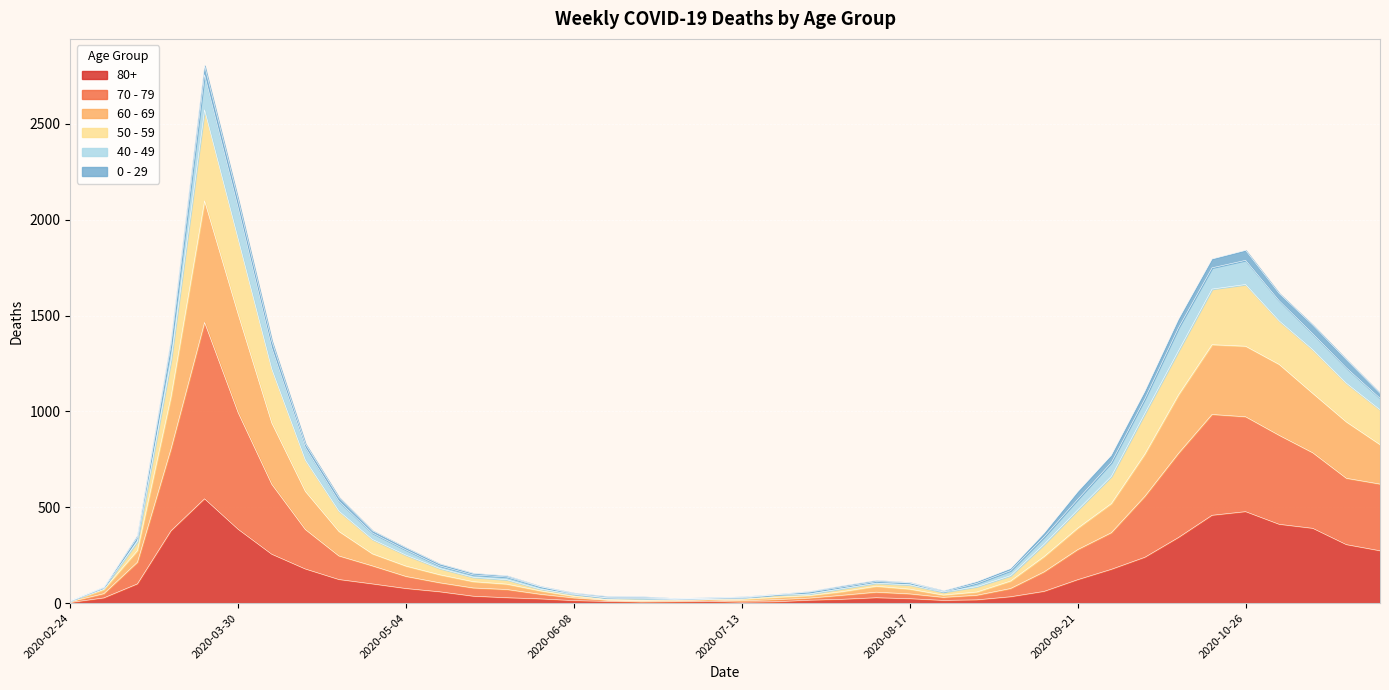

What value does the 80+ series have at 2020-08-17?

23